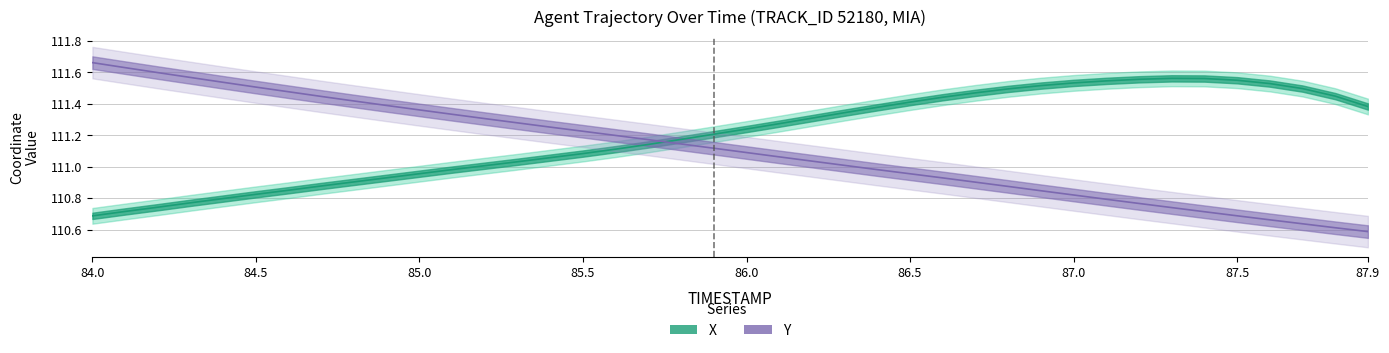

What is the maximum value for X?

111.6